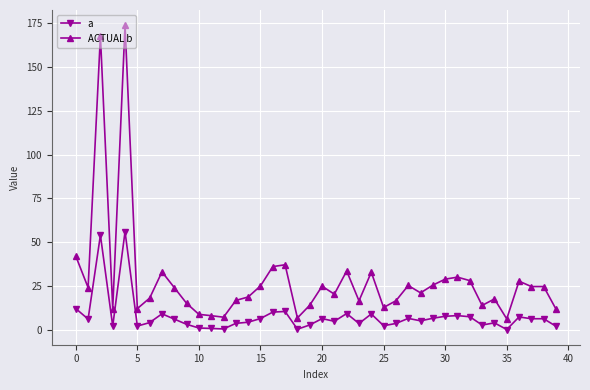

How many values in the a series are below 6?

20